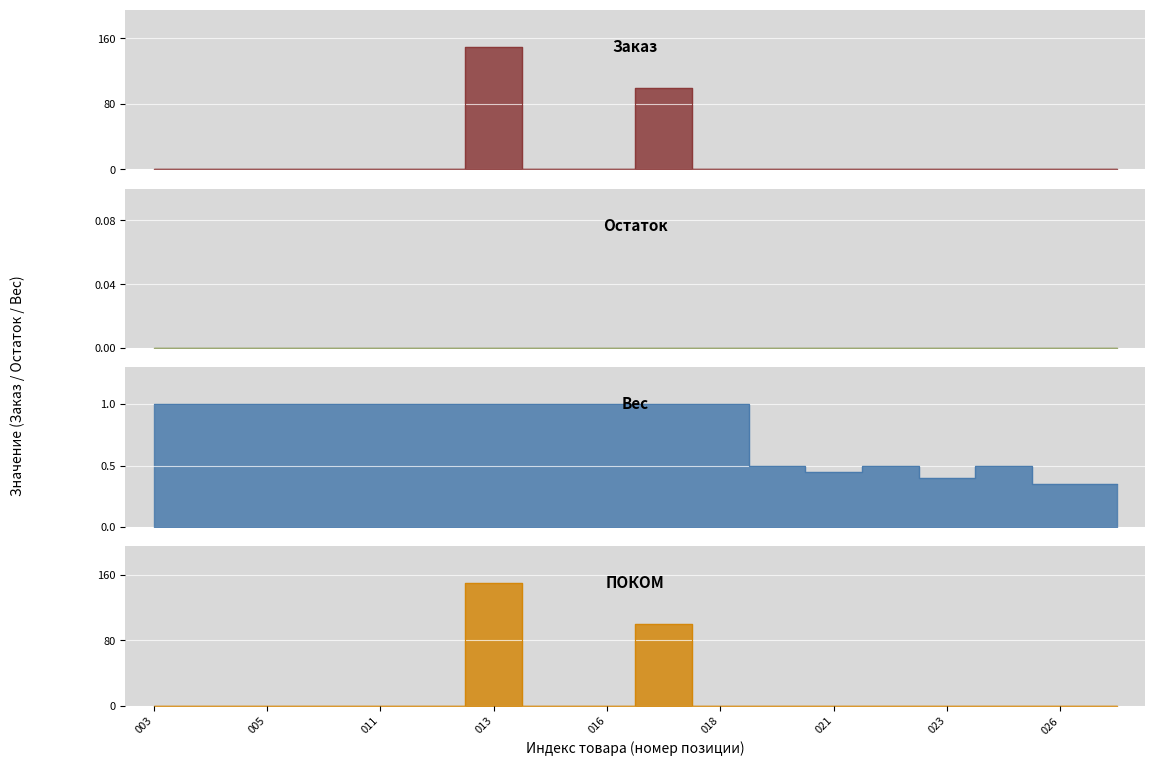

What is the change in value from 013 to 017?

-50